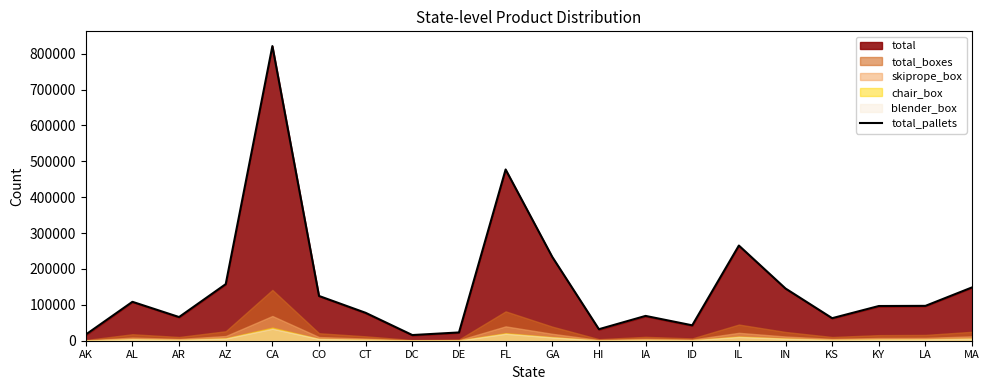

Where is the first local maximum?

AL